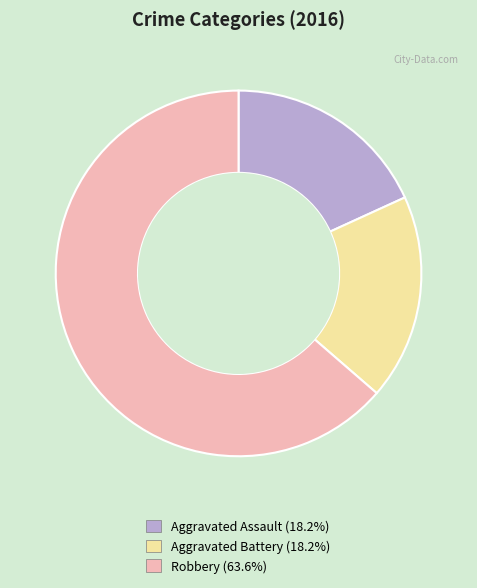

Is the sum of Aggravated Battery and Robbery greater than half?

Yes